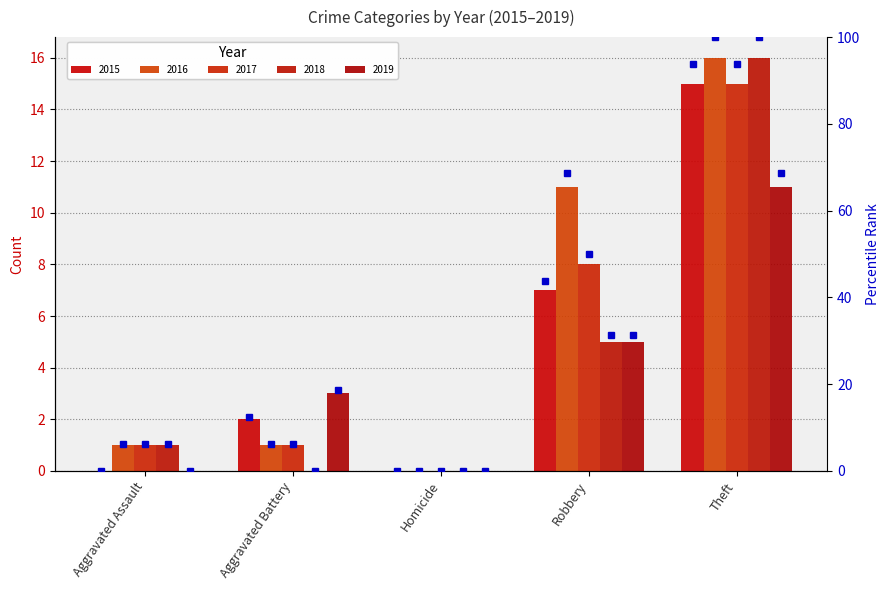

What are all the series names shown in the legend?

2015, 2016, 2017, 2018, 2019